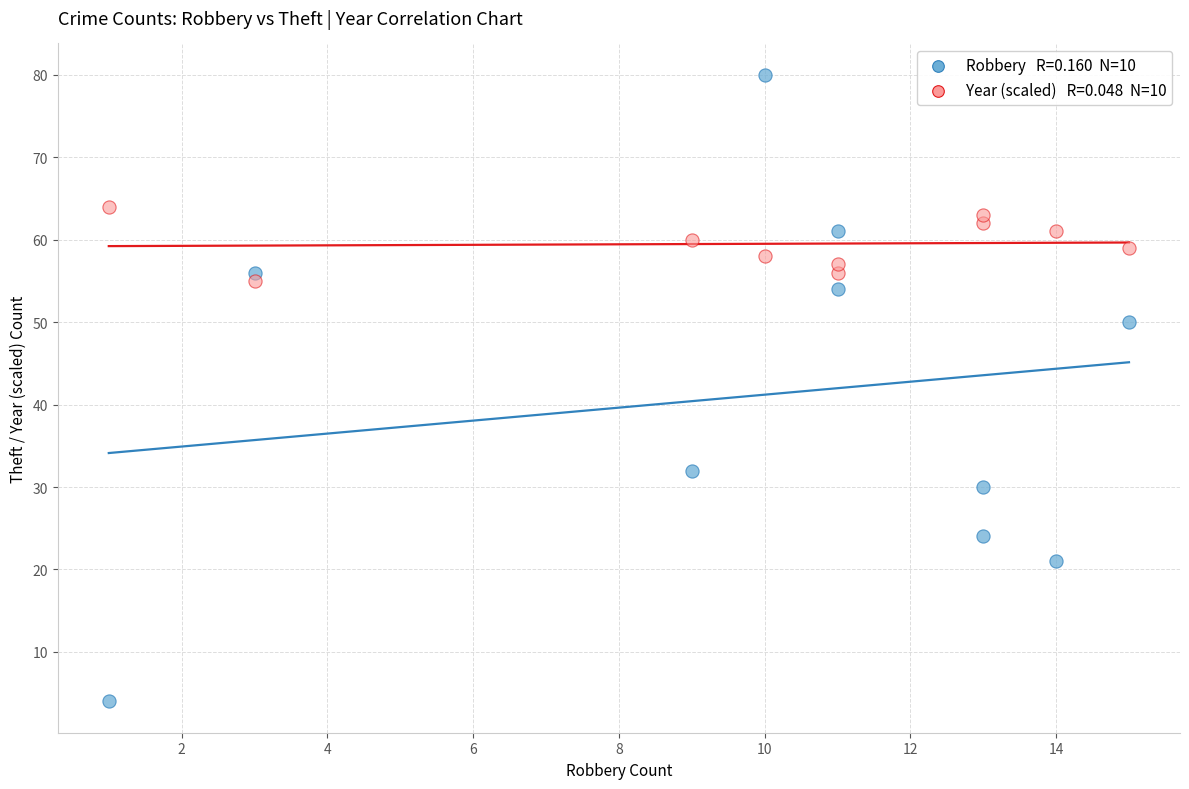

Across all data points, what is the range of X values (max minus min)?

14